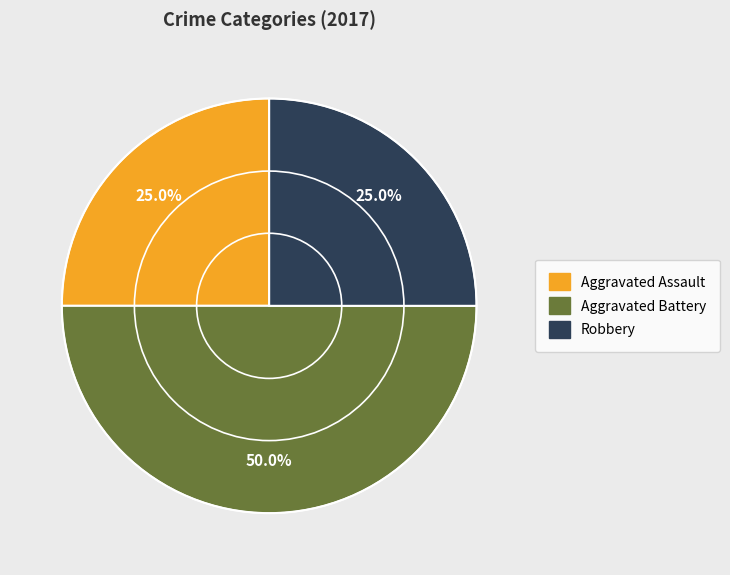

Approximately how many times larger is the value at Robbery compared to Aggravated Assault?

1.0